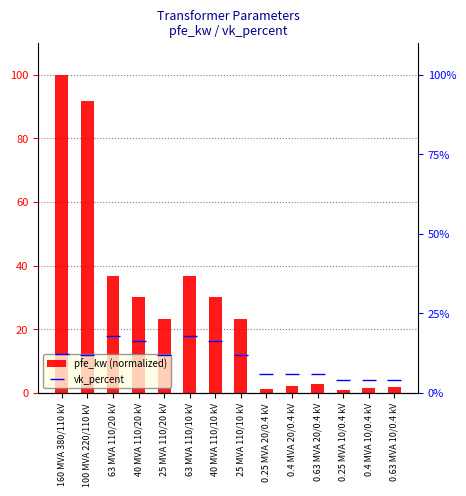

What are all the series names shown in the legend?

pfe_kw (normalized), vk_percent